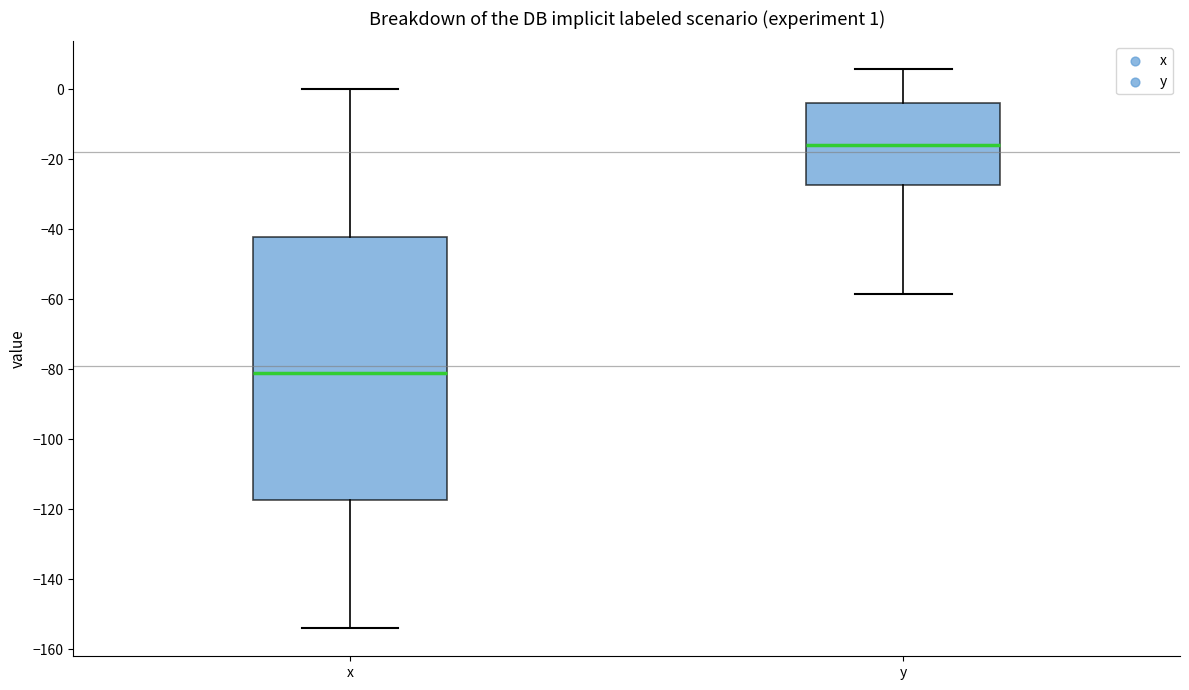

Which box's median line is the highest?

y